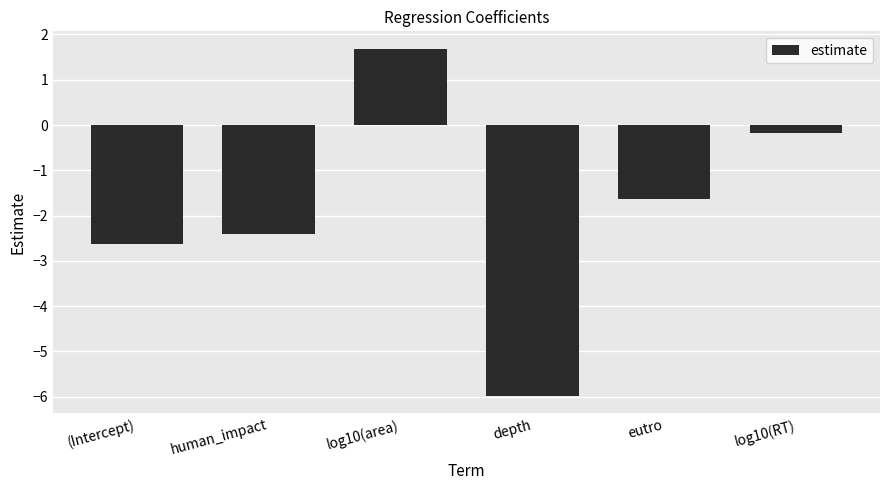

How many positive values are there?

1